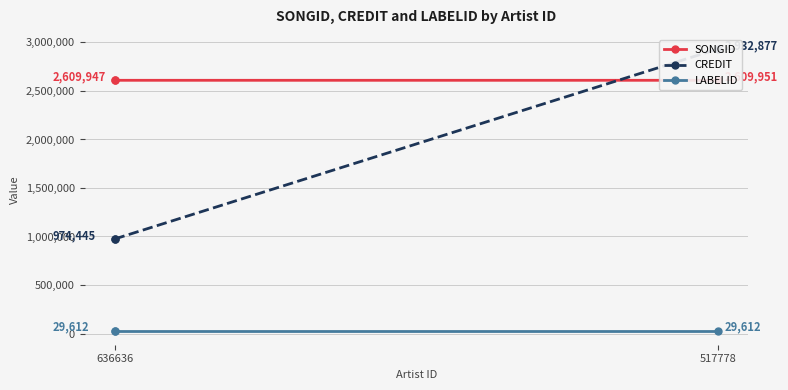

The LABELID series shows 29612 at 517778. True or false?

True